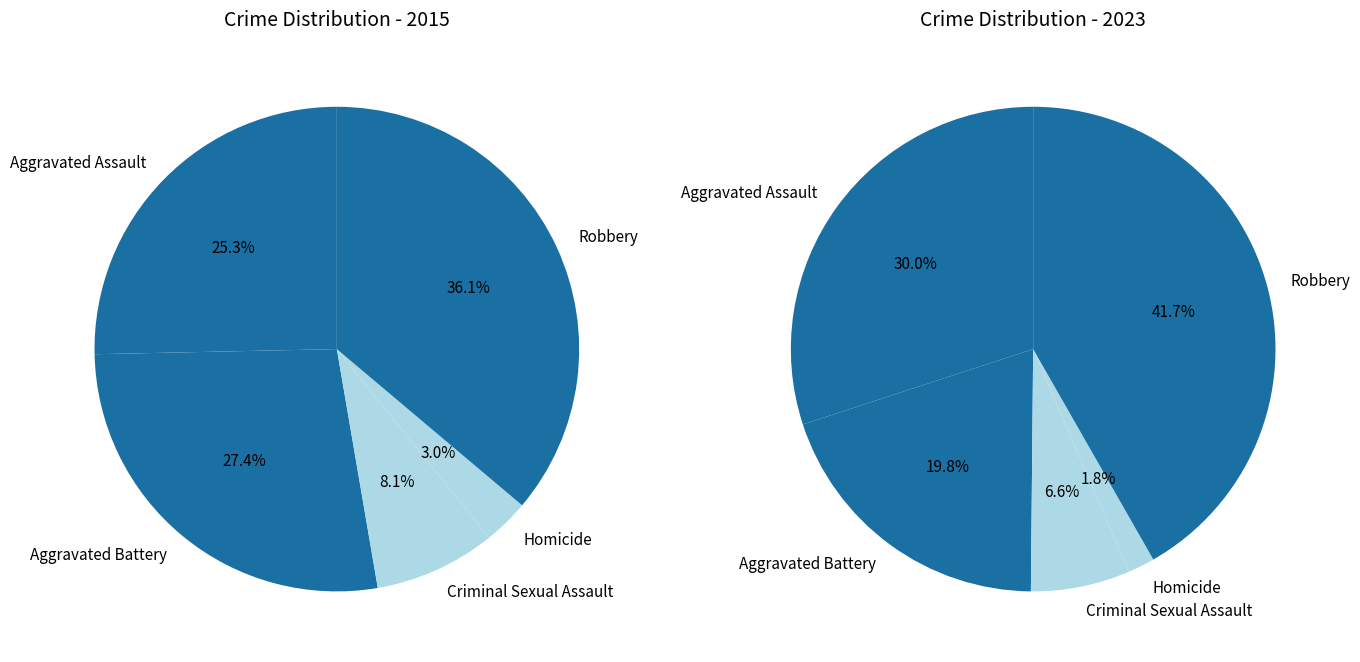

What percentage is the Aggravated Assault slice, to the nearest percent?

25%